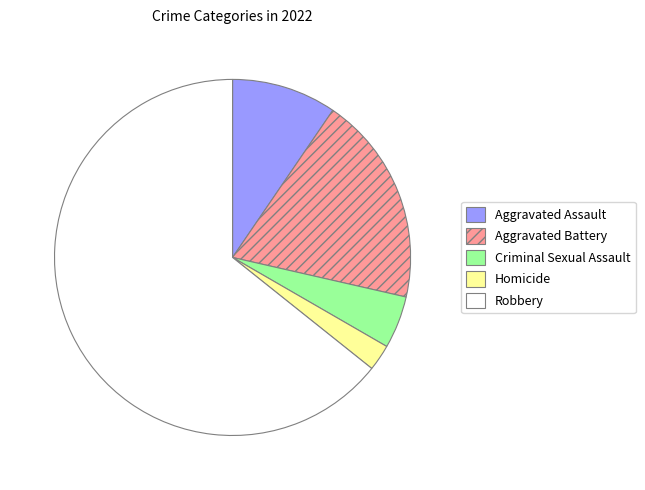

What is the smallest slice in the pie chart?

Homicide